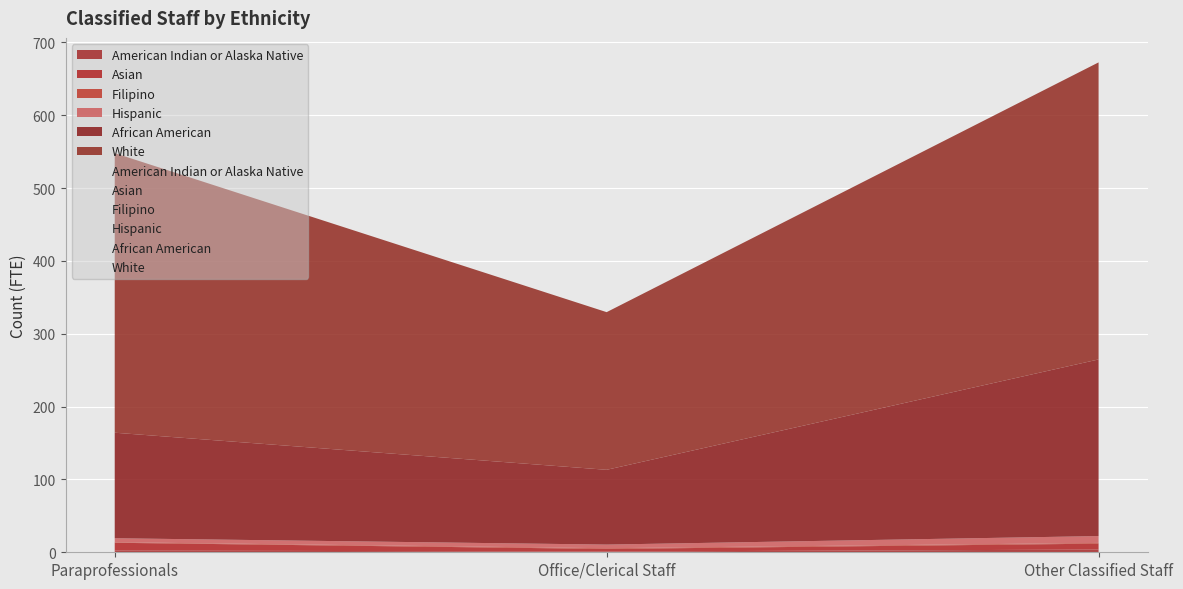

Is the value of White at Paraprofessionals greater than the value of American Indian or Alaska Native at Paraprofessionals?

Yes